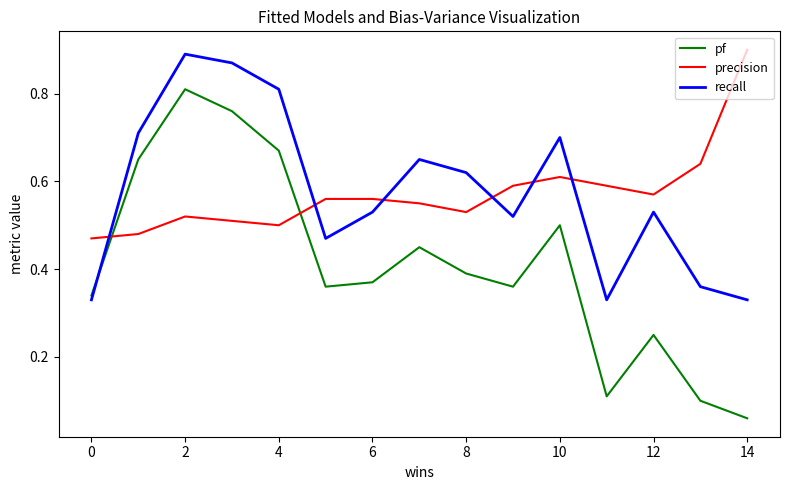

Which series has the largest range (max minus min)?

pf